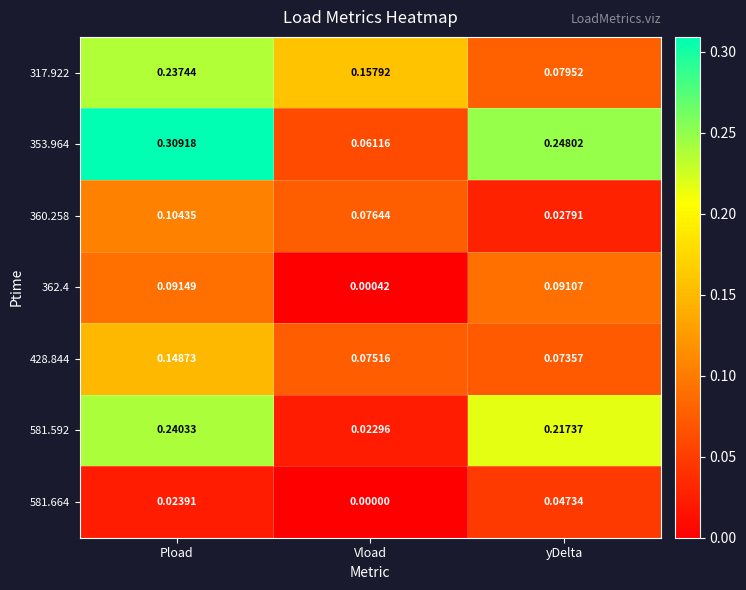

At which category does the chart reach its peak across all series?

Pload